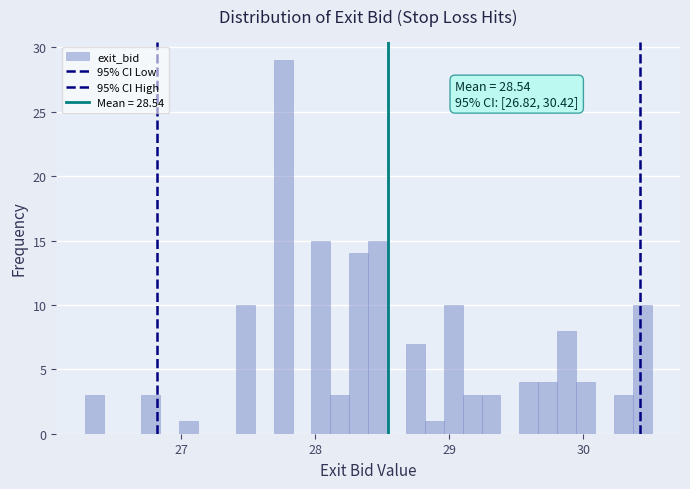

Around what value on the x-axis is the tallest bar? Give the approximate position of its centre, as read against the axis.

27.8